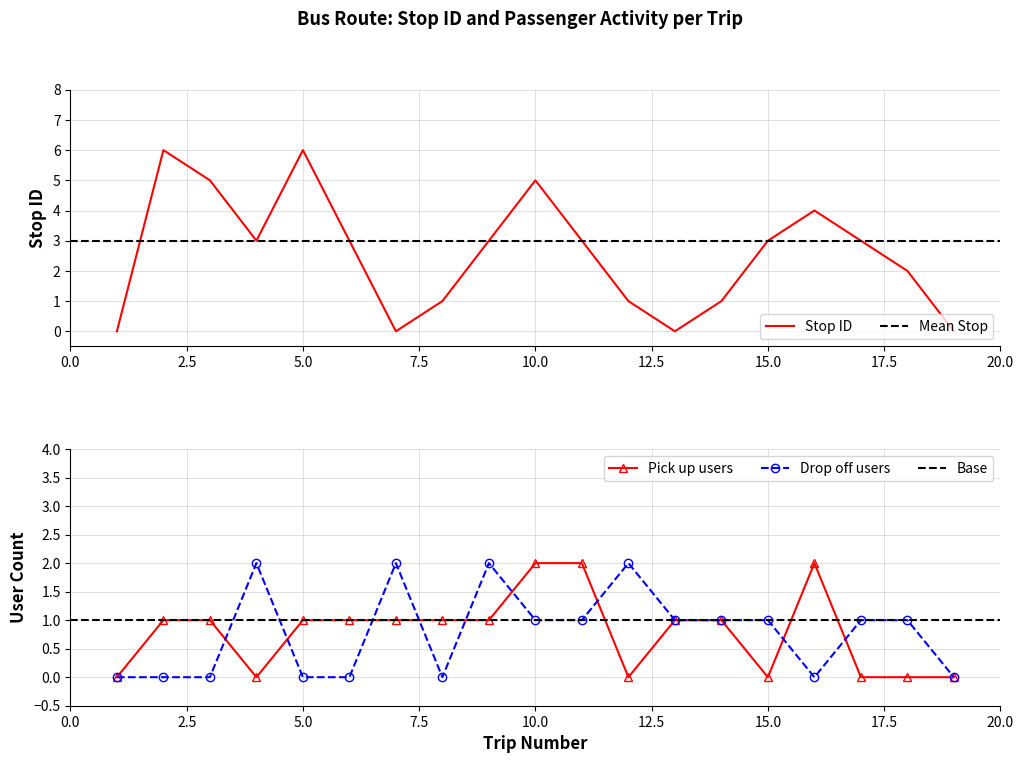

What is the difference between the second highest and minimum values in the stop ID series?

6